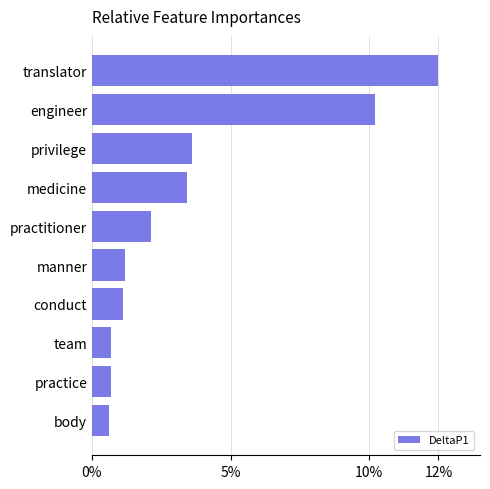

Are the bars horizontal?

Yes